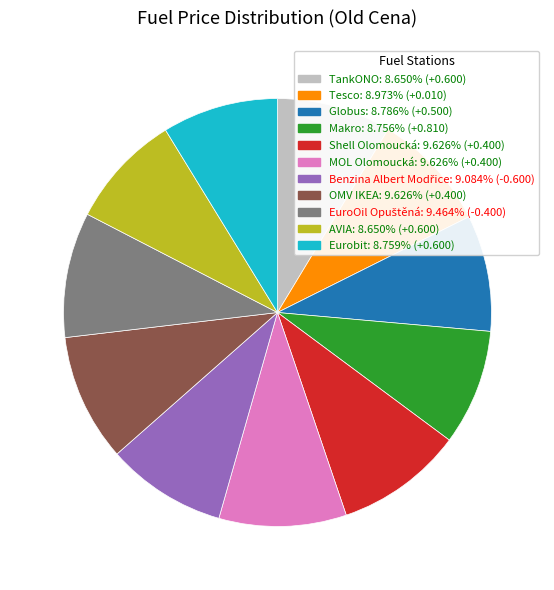

Between MOL Olomoucká and AVIA, which is larger?

MOL Olomoucká